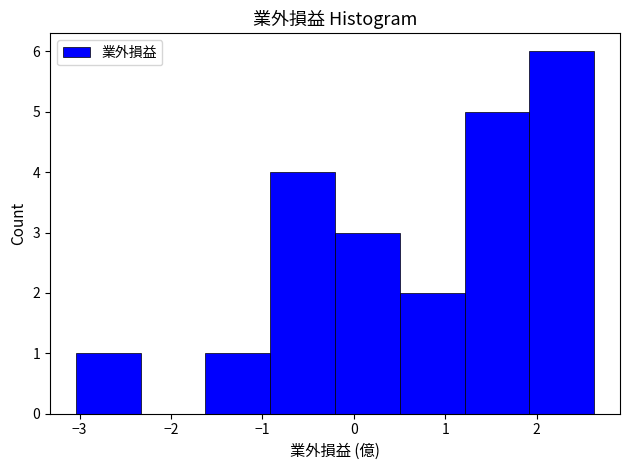

Reading left to right, transcribe this chart: for each bar, give the range it covers on the x-axis and its height. Neither the bar edges nor the heights are printed on the chart, so give them approximately, as read against the axes.

-3.0 to -2.3: 1
-2.3 to -1.6: 0
-1.6 to -0.9: 1
-0.9 to -0.2: 4
-0.2 to 0.5: 3
0.5 to 1.2: 2
1.2 to 1.9: 5
1.9 to 2.6: 6